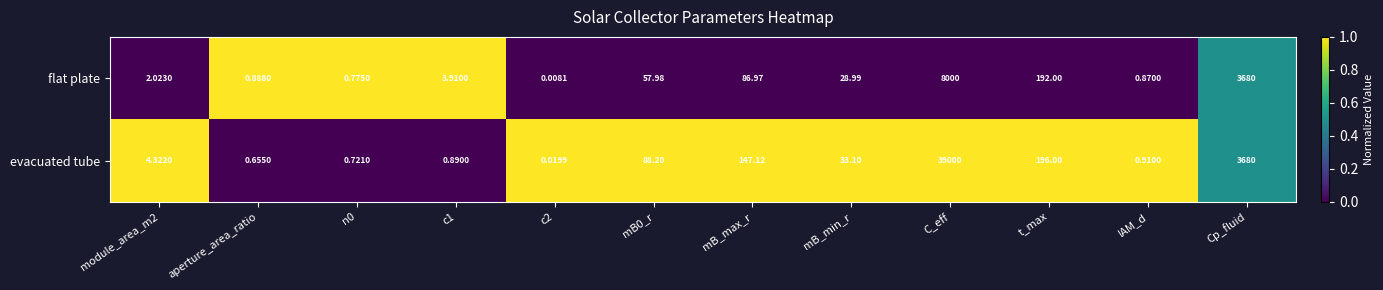

What is the spread (max minus min) of values at C_eff?

31000.0